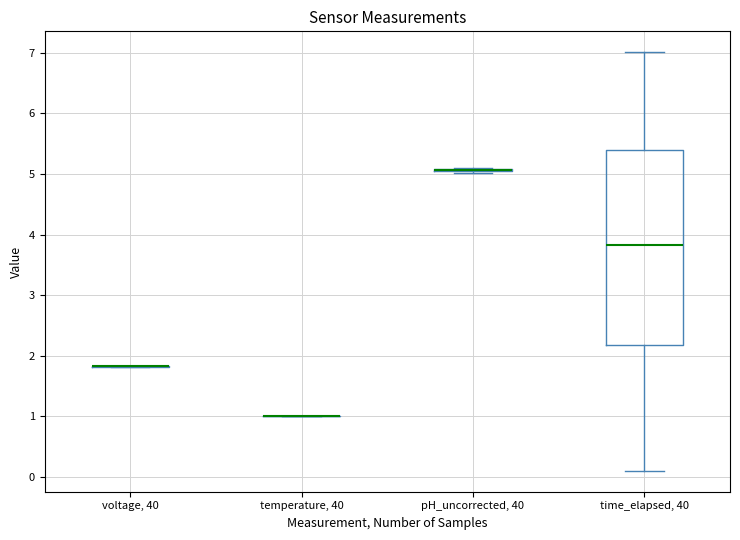

Where is the lower edge of the box for time_elapsed, 40 on the y-axis? The values are not printed on the chart, so give them approximately, as read against the axis.

2.2